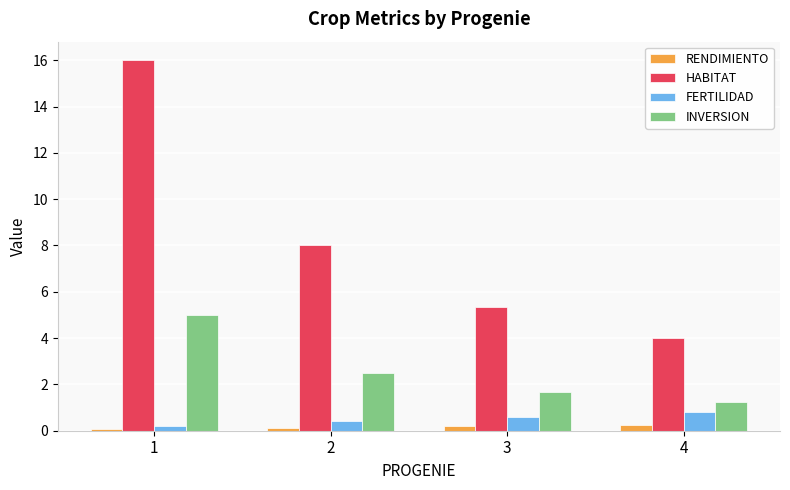

What is the difference between the maximum and minimum values in the FERTILIDAD series?

0.6